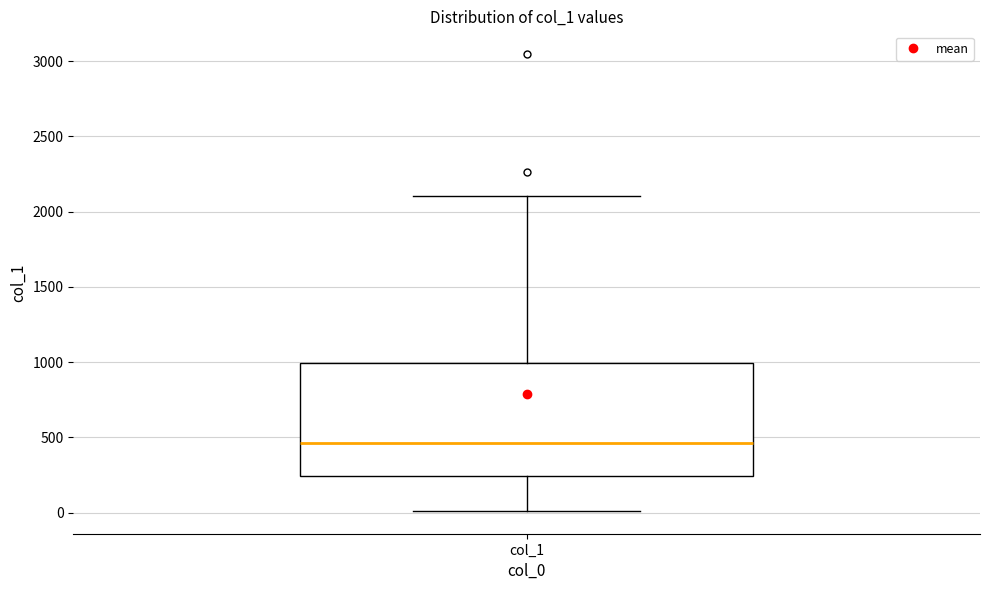

Where is the upper edge of the box for col_1 on the y-axis? The values are not printed on the chart, so give them approximately, as read against the axis.

1000